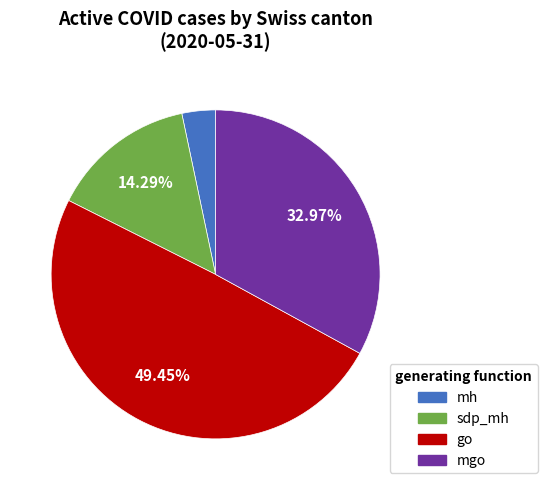

Is there any slice that represents more than half of the pie?

No